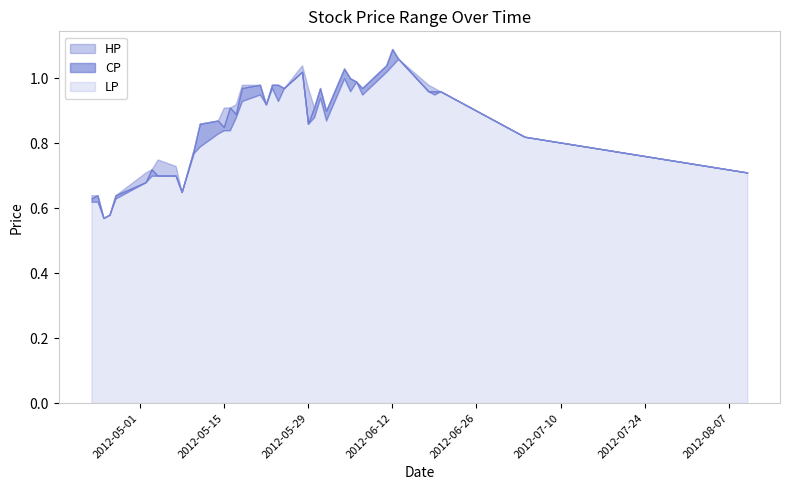

What is the label of the 6th point from the right?

2012-06-18